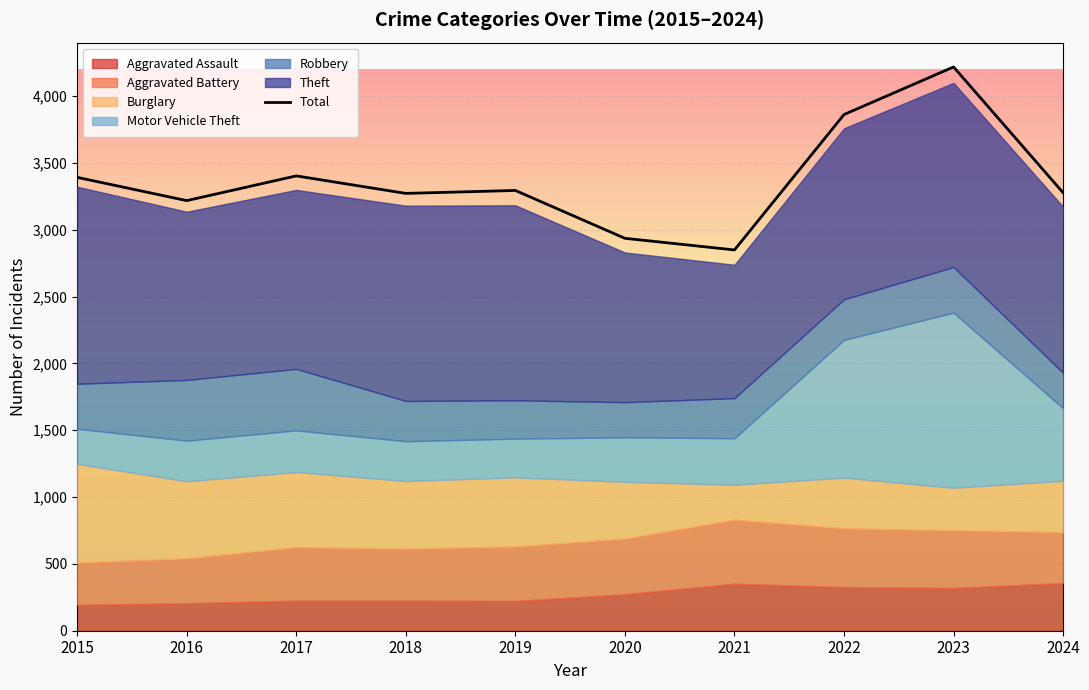

What is the difference between the values at 2023 and 2022?

356